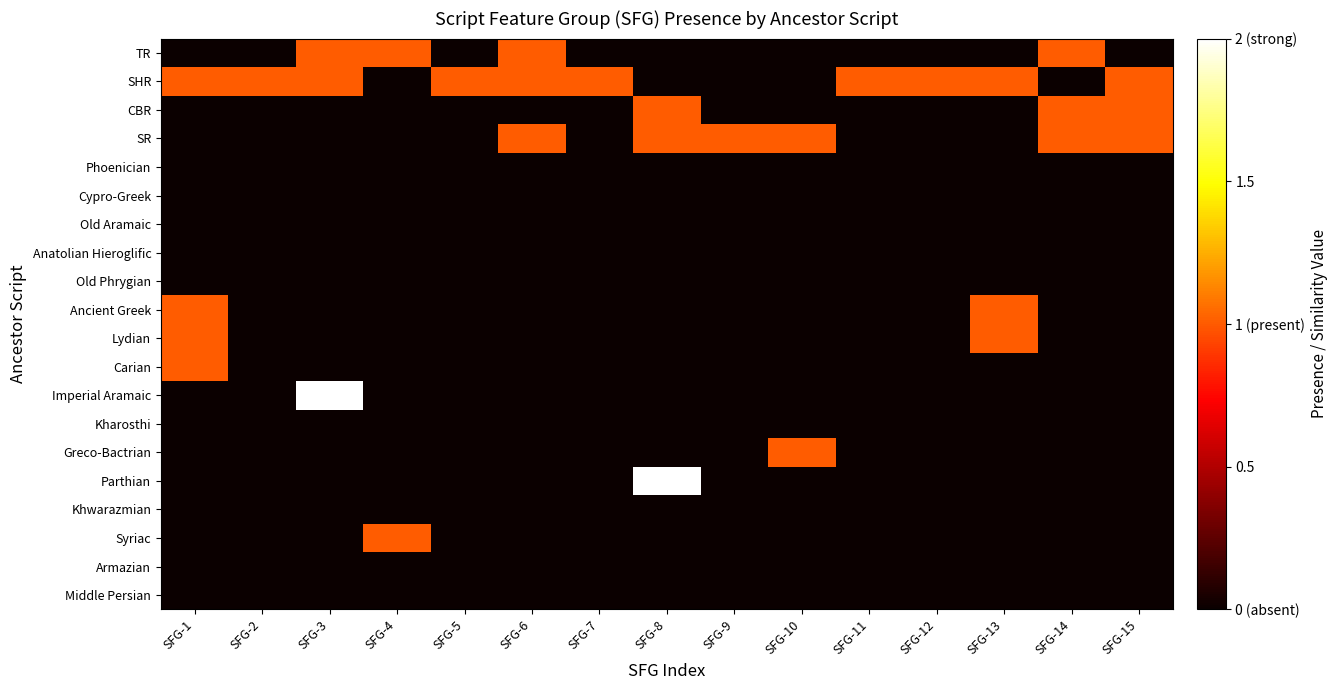

Reading left to right, extract all data points from this chart.

TR: SFG-1=0	SFG-2=0	SFG-3=1	SFG-4=1	SFG-5=0	SFG-6=1	SFG-7=0	SFG-8=0	SFG-9=0	SFG-10=0	SFG-11=0	SFG-12=0	SFG-13=0	SFG-14=1	SFG-15=0
SHR: SFG-1=1	SFG-2=1	SFG-3=1	SFG-4=0	SFG-5=1	SFG-6=1	SFG-7=1	SFG-8=0	SFG-9=0	SFG-10=0	SFG-11=1	SFG-12=1	SFG-13=1	SFG-14=0	SFG-15=1
CBR: SFG-1=0	SFG-2=0	SFG-3=0	SFG-4=0	SFG-5=0	SFG-6=0	SFG-7=0	SFG-8=1	SFG-9=0	SFG-10=0	SFG-11=0	SFG-12=0	SFG-13=0	SFG-14=1	SFG-15=1
SR: SFG-1=0	SFG-2=0	SFG-3=0	SFG-4=0	SFG-5=0	SFG-6=1	SFG-7=0	SFG-8=1	SFG-9=1	SFG-10=1	SFG-11=0	SFG-12=0	SFG-13=0	SFG-14=1	SFG-15=1
Phoenician: SFG-1=0	SFG-2=0	SFG-3=0	SFG-4=0	SFG-5=0	SFG-6=0	SFG-7=0	SFG-8=0	SFG-9=0	SFG-10=0	SFG-11=0	SFG-12=0	SFG-13=0	SFG-14=0	SFG-15=0
Cypro-Greek: SFG-1=0	SFG-2=0	SFG-3=0	SFG-4=0	SFG-5=0	SFG-6=0	SFG-7=0	SFG-8=0	SFG-9=0	SFG-10=0	SFG-11=0	SFG-12=0	SFG-13=0	SFG-14=0	SFG-15=0
Old Aramaic: SFG-1=0	SFG-2=0	SFG-3=0	SFG-4=0	SFG-5=0	SFG-6=0	SFG-7=0	SFG-8=0	SFG-9=0	SFG-10=0	SFG-11=0	SFG-12=0	SFG-13=0	SFG-14=0	SFG-15=0
Anatolian Hieroglific: SFG-1=0	SFG-2=0	SFG-3=0	SFG-4=0	SFG-5=0	SFG-6=0	SFG-7=0	SFG-8=0	SFG-9=0	SFG-10=0	SFG-11=0	SFG-12=0	SFG-13=0	SFG-14=0	SFG-15=0
Old Phrygian: SFG-1=0	SFG-2=0	SFG-3=0	SFG-4=0	SFG-5=0	SFG-6=0	SFG-7=0	SFG-8=0	SFG-9=0	SFG-10=0	SFG-11=0	SFG-12=0	SFG-13=0	SFG-14=0	SFG-15=0
Ancient Greek: SFG-1=1	SFG-2=0	SFG-3=0	SFG-4=0	SFG-5=0	SFG-6=0	SFG-7=0	SFG-8=0	SFG-9=0	SFG-10=0	SFG-11=0	SFG-12=0	SFG-13=1	SFG-14=0	SFG-15=0
Lydian: SFG-1=1	SFG-2=0	SFG-3=0	SFG-4=0	SFG-5=0	SFG-6=0	SFG-7=0	SFG-8=0	SFG-9=0	SFG-10=0	SFG-11=0	SFG-12=0	SFG-13=1	SFG-14=0	SFG-15=0
Carian: SFG-1=1	SFG-2=0	SFG-3=0	SFG-4=0	SFG-5=0	SFG-6=0	SFG-7=0	SFG-8=0	SFG-9=0	SFG-10=0	SFG-11=0	SFG-12=0	SFG-13=0	SFG-14=0	SFG-15=0
Imperial Aramaic: SFG-1=0	SFG-2=0	SFG-3=2	SFG-4=0	SFG-5=0	SFG-6=0	SFG-7=0	SFG-8=0	SFG-9=0	SFG-10=0	SFG-11=0	SFG-12=0	SFG-13=0	SFG-14=0	SFG-15=0
Kharosthi: SFG-1=0	SFG-2=0	SFG-3=0	SFG-4=0	SFG-5=0	SFG-6=0	SFG-7=0	SFG-8=0	SFG-9=0	SFG-10=0	SFG-11=0	SFG-12=0	SFG-13=0	SFG-14=0	SFG-15=0
Greco-Bactrian: SFG-1=0	SFG-2=0	SFG-3=0	SFG-4=0	SFG-5=0	SFG-6=0	SFG-7=0	SFG-8=0	SFG-9=0	SFG-10=1	SFG-11=0	SFG-12=0	SFG-13=0	SFG-14=0	SFG-15=0
Parthian: SFG-1=0	SFG-2=0	SFG-3=0	SFG-4=0	SFG-5=0	SFG-6=0	SFG-7=0	SFG-8=2	SFG-9=0	SFG-10=0	SFG-11=0	SFG-12=0	SFG-13=0	SFG-14=0	SFG-15=0
Khwarazmian: SFG-1=0	SFG-2=0	SFG-3=0	SFG-4=0	SFG-5=0	SFG-6=0	SFG-7=0	SFG-8=0	SFG-9=0	SFG-10=0	SFG-11=0	SFG-12=0	SFG-13=0	SFG-14=0	SFG-15=0
Syriac: SFG-1=0	SFG-2=0	SFG-3=0	SFG-4=1	SFG-5=0	SFG-6=0	SFG-7=0	SFG-8=0	SFG-9=0	SFG-10=0	SFG-11=0	SFG-12=0	SFG-13=0	SFG-14=0	SFG-15=0
Armazian: SFG-1=0	SFG-2=0	SFG-3=0	SFG-4=0	SFG-5=0	SFG-6=0	SFG-7=0	SFG-8=0	SFG-9=0	SFG-10=0	SFG-11=0	SFG-12=0	SFG-13=0	SFG-14=0	SFG-15=0
Middle Persian: SFG-1=0	SFG-2=0	SFG-3=0	SFG-4=0	SFG-5=0	SFG-6=0	SFG-7=0	SFG-8=0	SFG-9=0	SFG-10=0	SFG-11=0	SFG-12=0	SFG-13=0	SFG-14=0	SFG-15=0